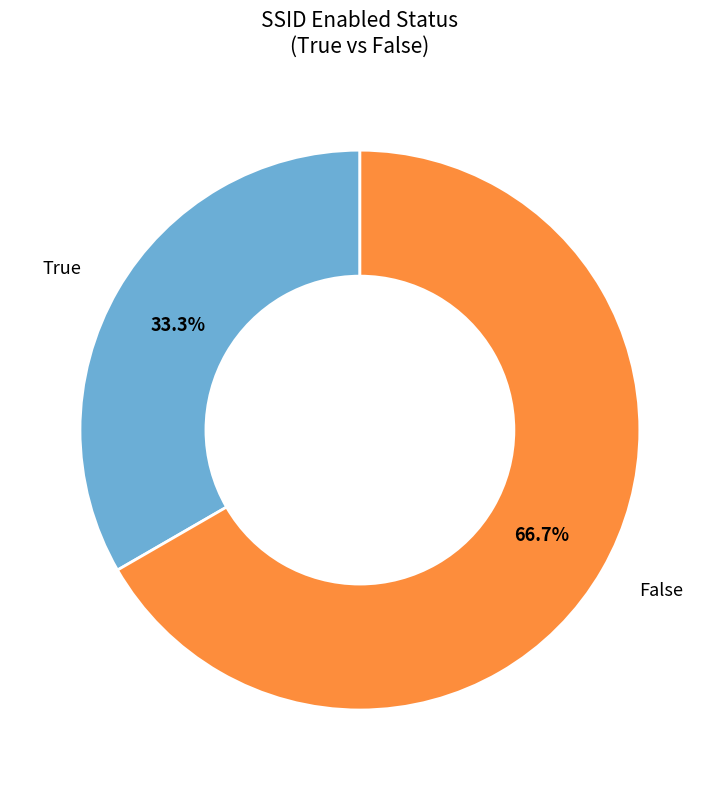

Does any single category account for the majority?

Yes